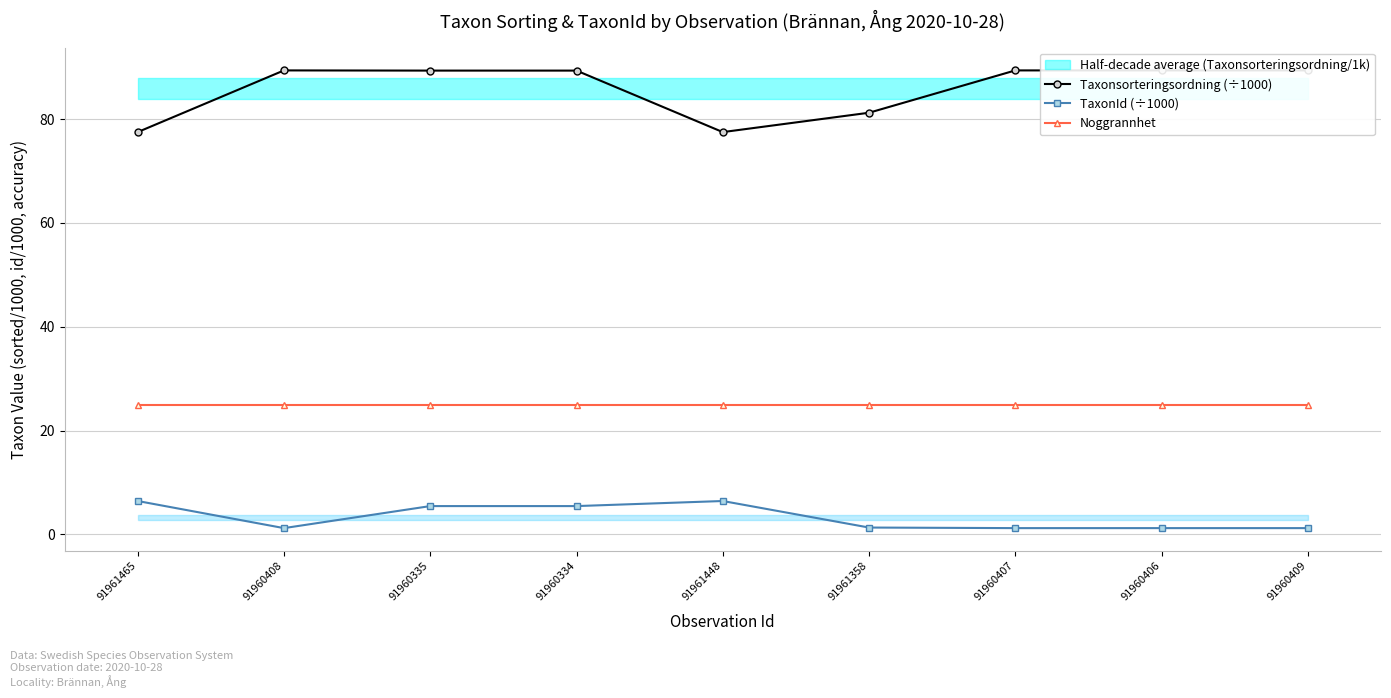

What is the smallest value displayed?

1.2